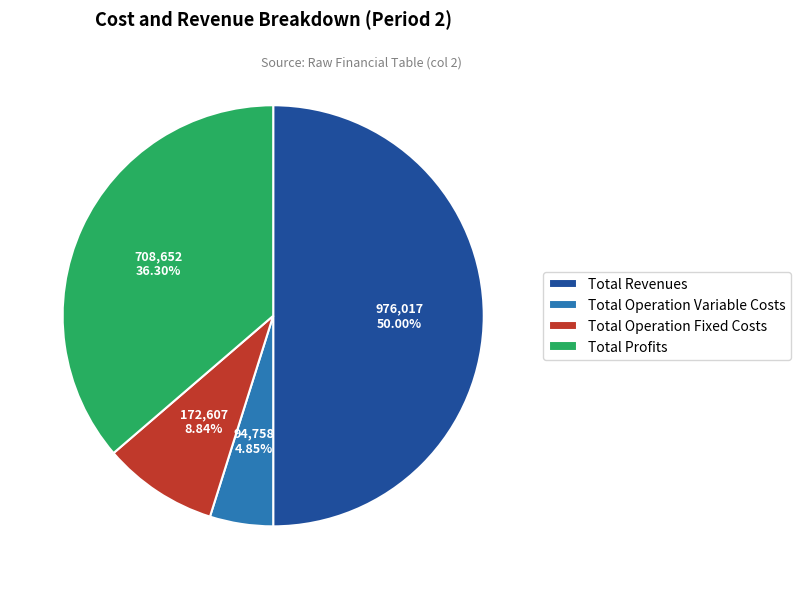

Is the sum of Total Operation Variable Costs and Total Profits greater than half?

No